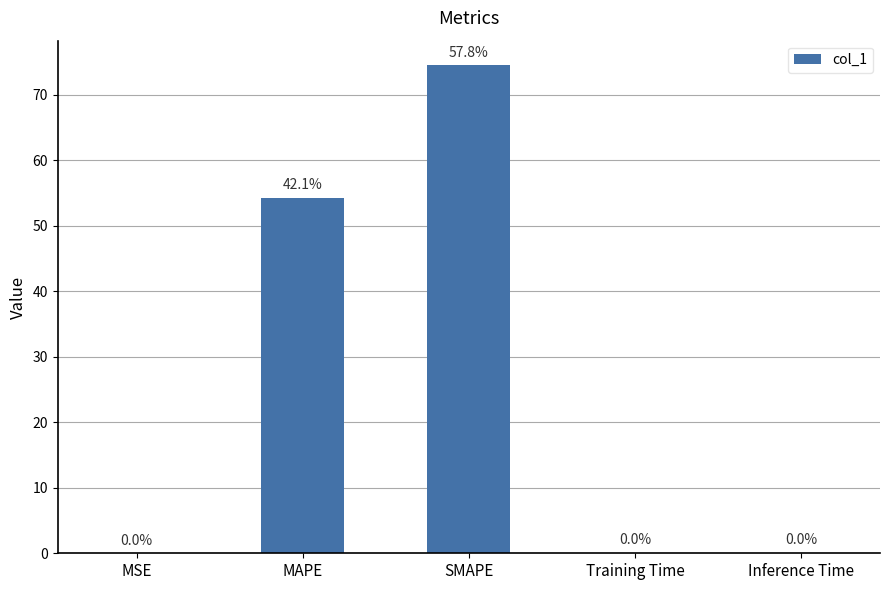

Does the chart contain stacked bars?

No